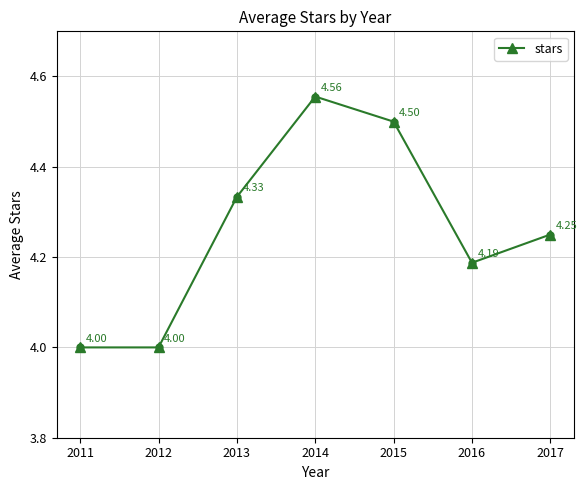

What is the change in value from 2013 to 2015?

+0.2